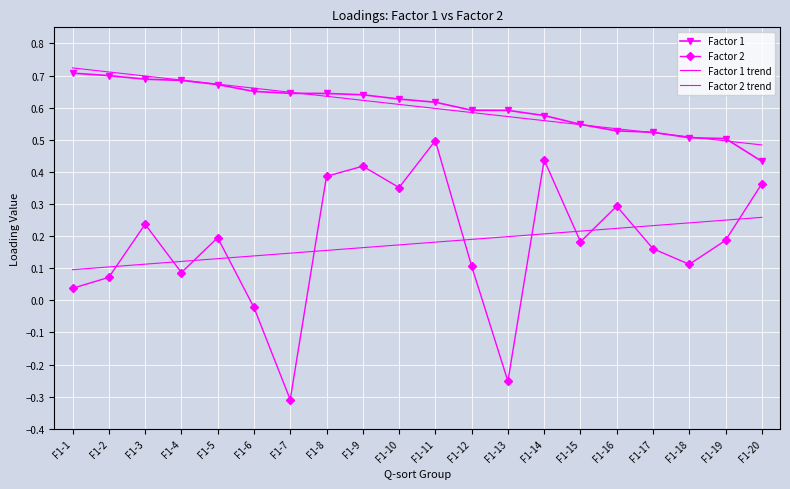

Rank the series at F1-16 from lowest to highest value.

Factor 2 trend, Factor 2, Factor 1, Factor 1 trend